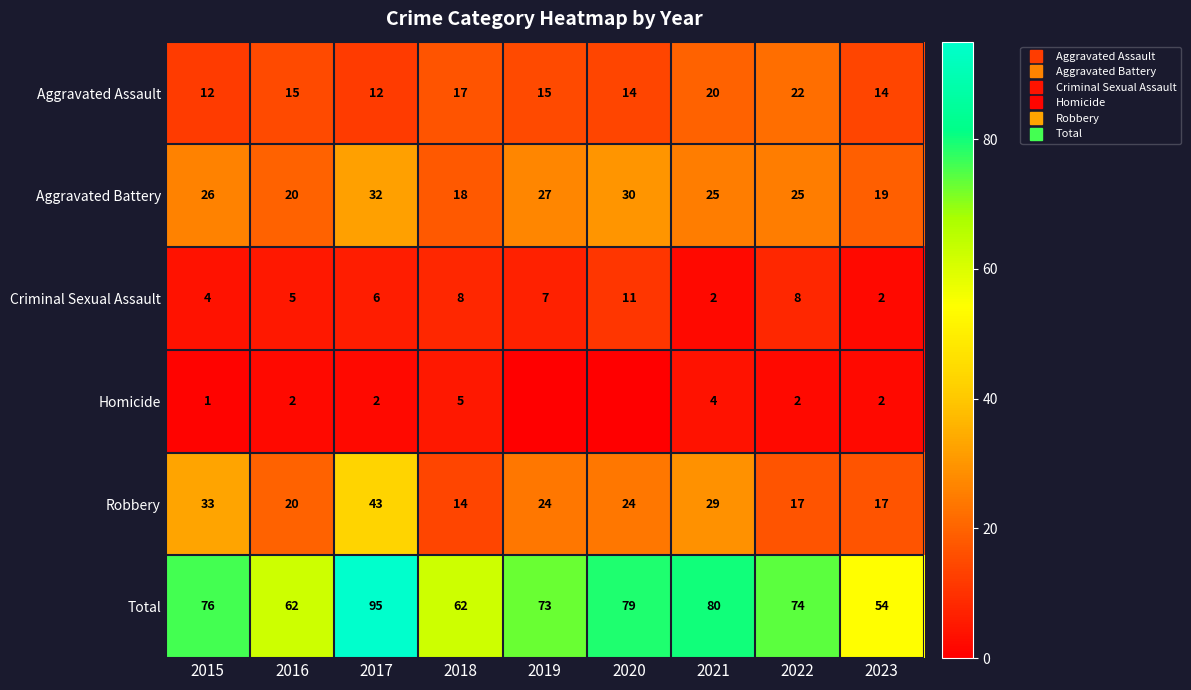

At 2021, list the series in order from smallest to largest.

Criminal Sexual Assault, Homicide, Aggravated Assault, Aggravated Battery, Robbery, Total